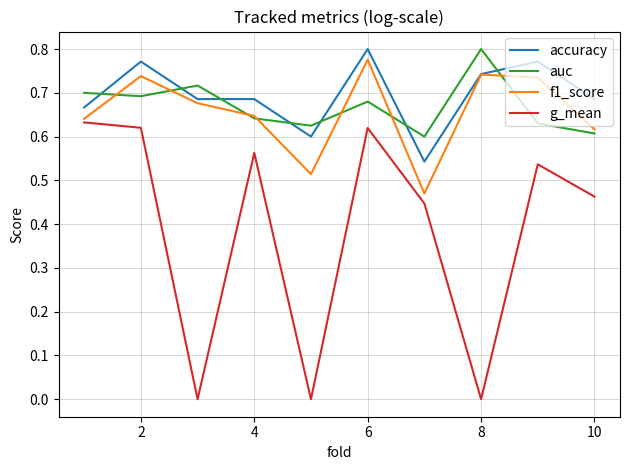

True or false: g_mean and accuracy cross at least once.

False